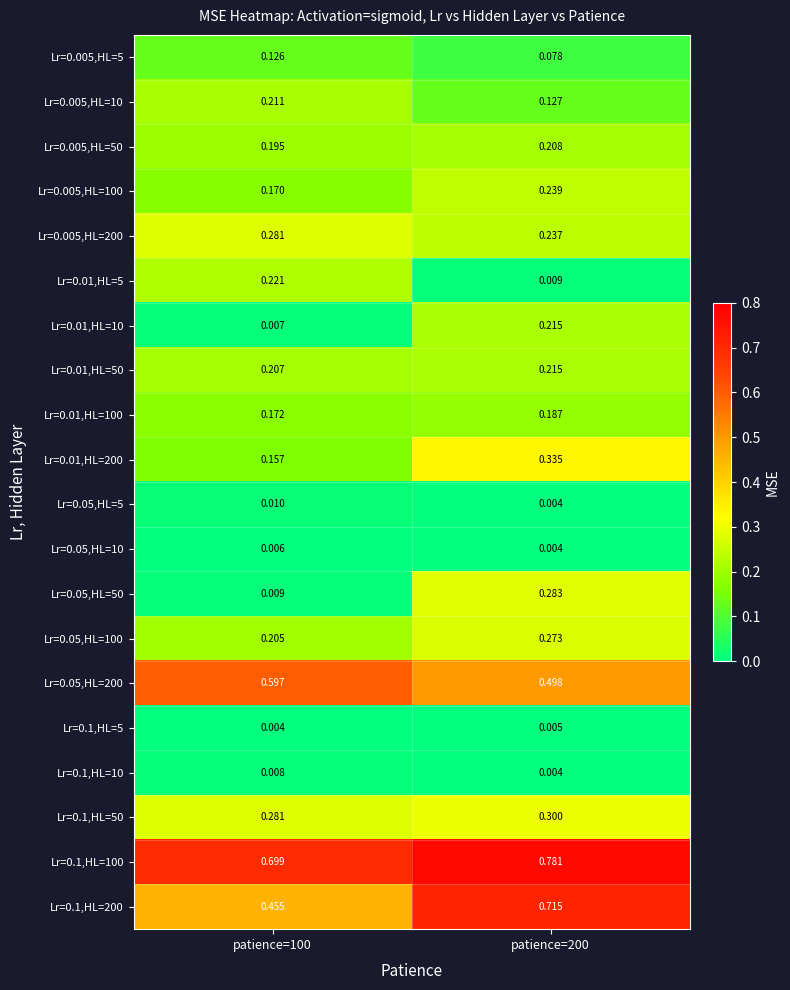

Count the number of categories in the chart.

2